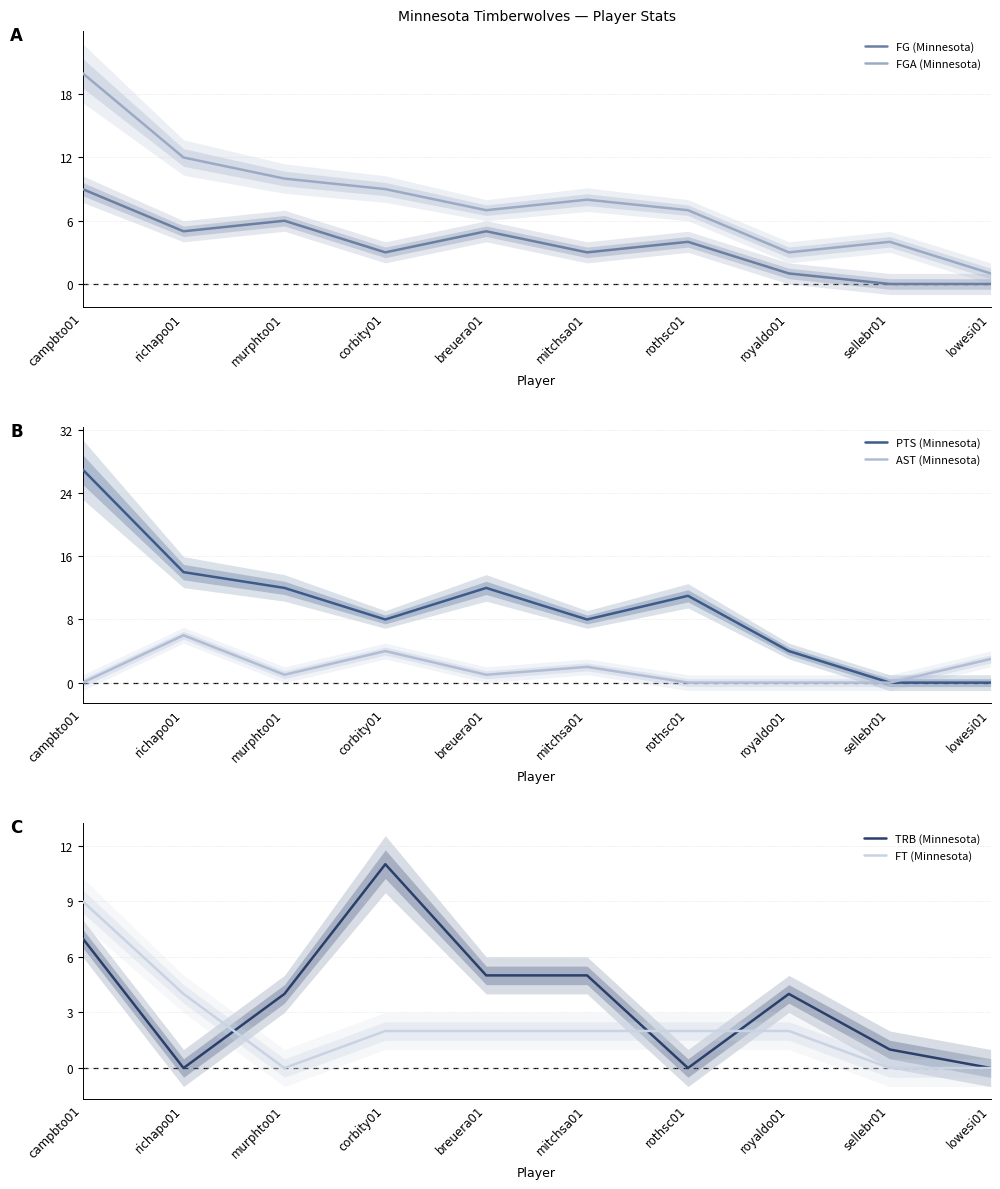

Is the value of FT (Minnesota) at richapo01 greater than the value of PTS (Minnesota) at campbto01?

No